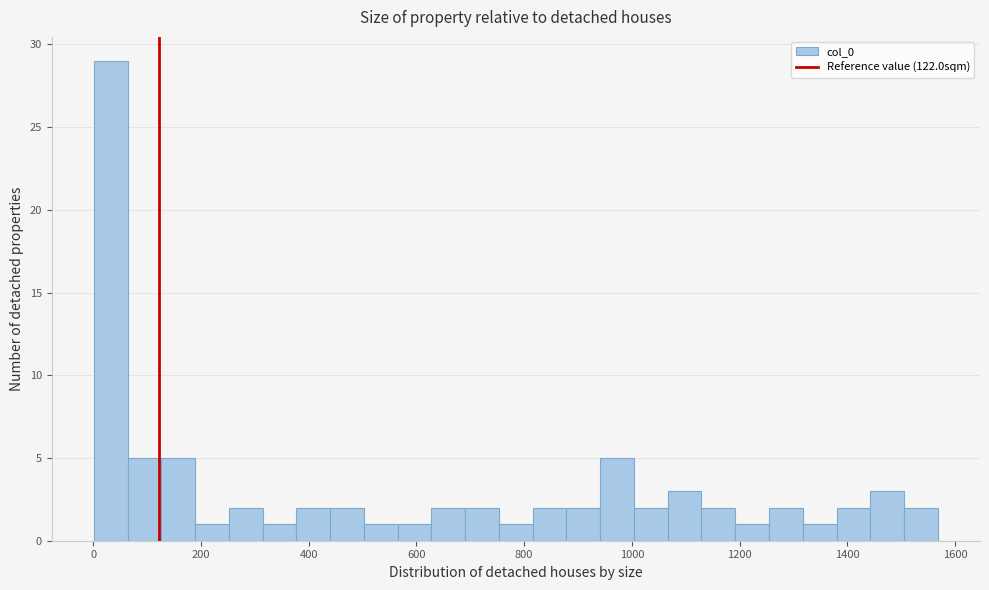

Around what value on the x-axis is the tallest bar? Give the approximate position of its centre, as read against the axis.

40